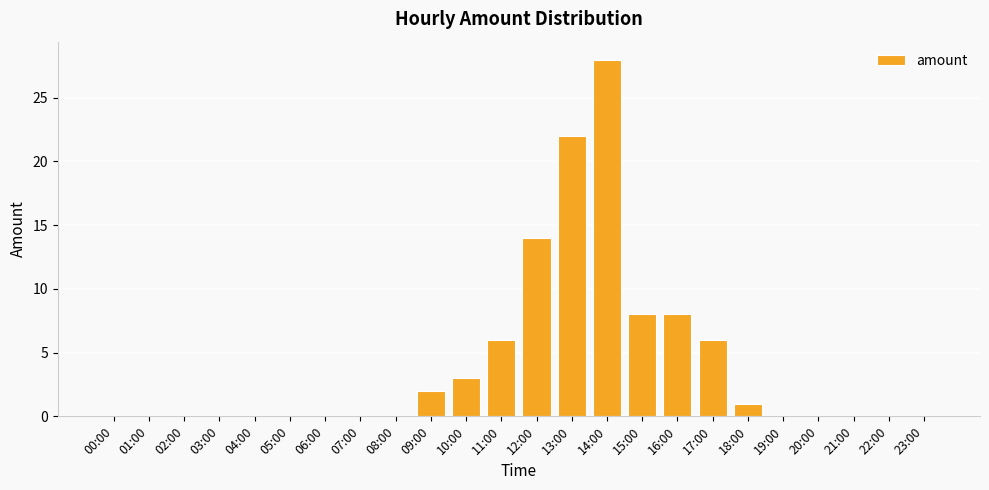

True or false: the data shows 4 at 10:00.

False